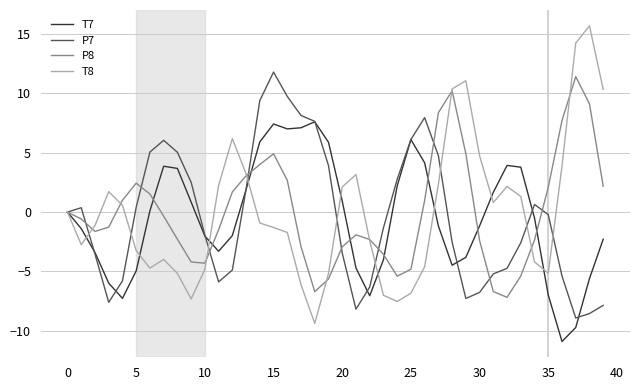

Which series has the largest range (max minus min)?

T8